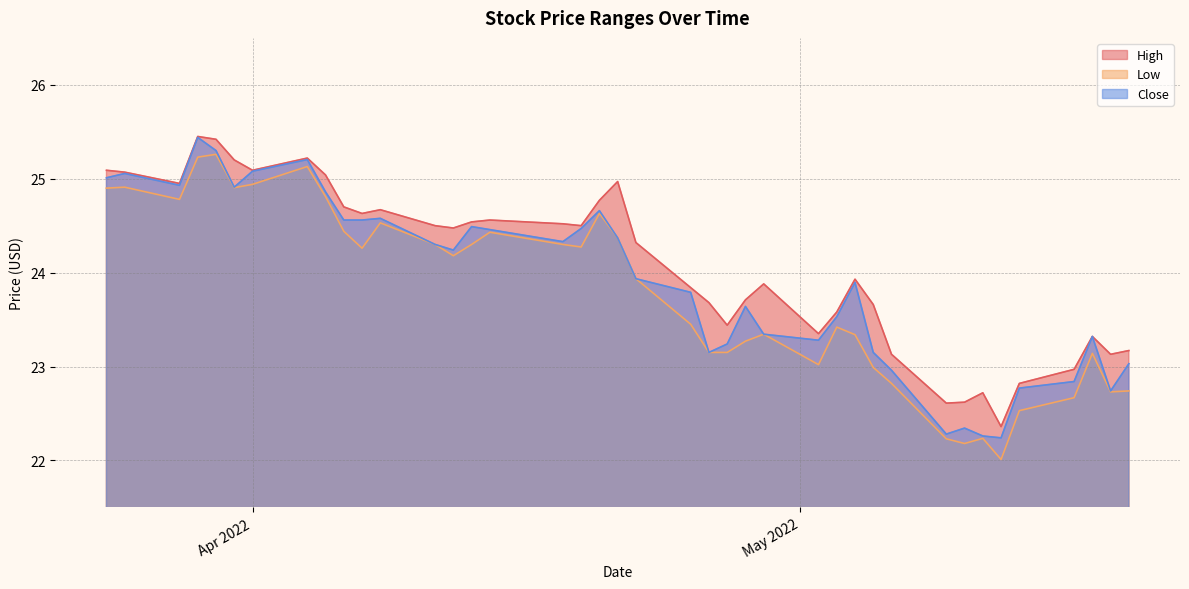

What is the maximum value for Low?

25.3